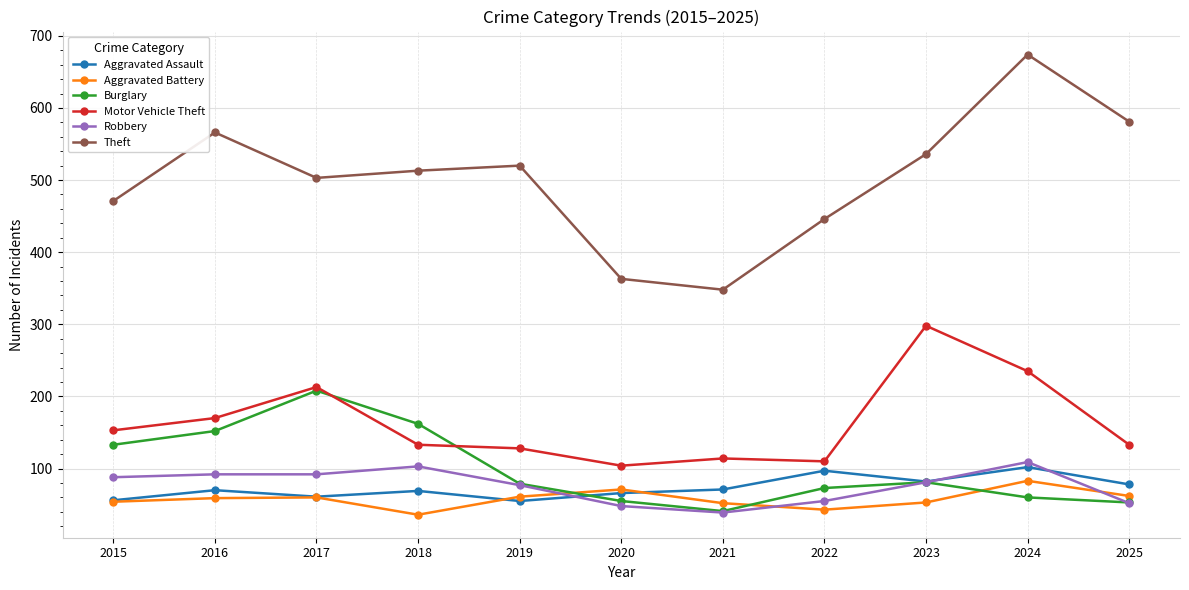

True or false: Robbery and Aggravated Battery intersect in this chart.

True